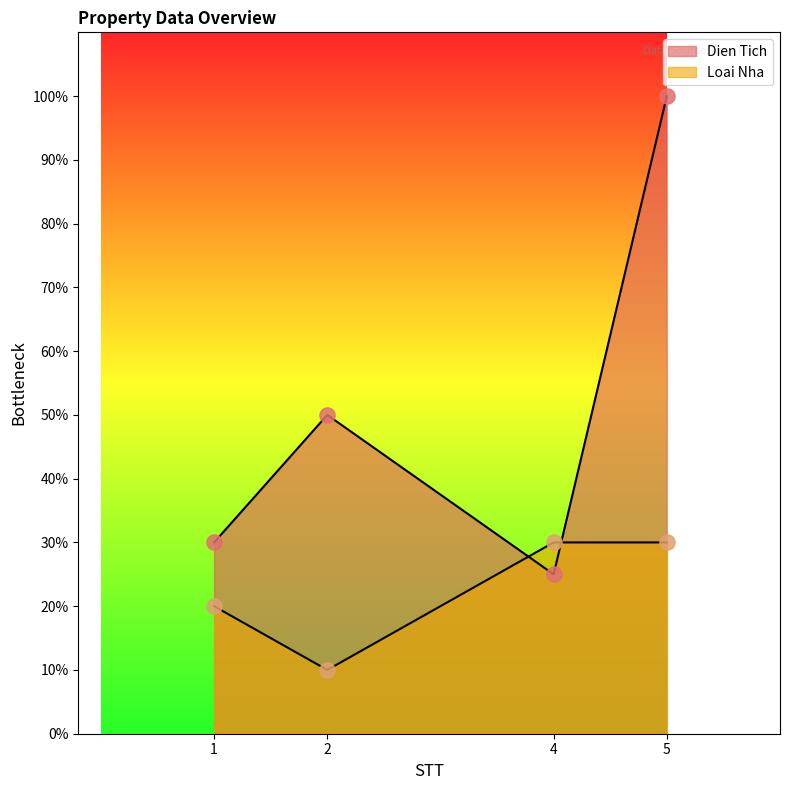

What are all the series names shown in the legend?

Dien Tich, Loai Nha